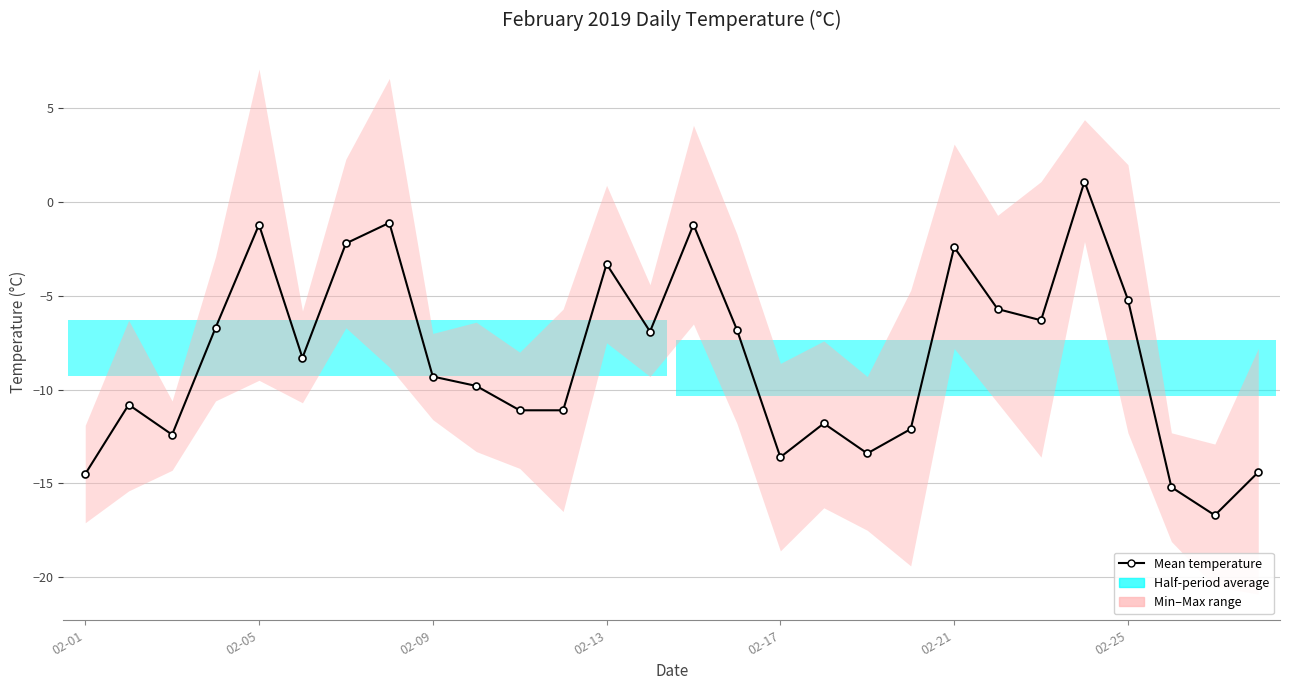

At which category does the chart reach its minimum across all series?

26